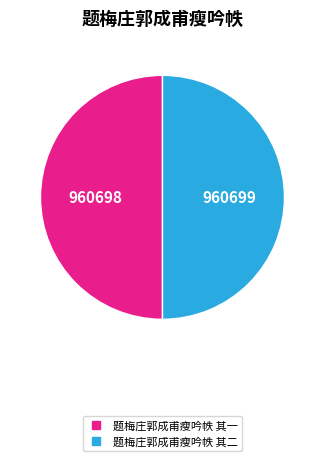

Is the sum of 题梅庄郭成甫瘦吟帙 其二 and 题梅庄郭成甫瘦吟帙 其一 greater than half?

Yes